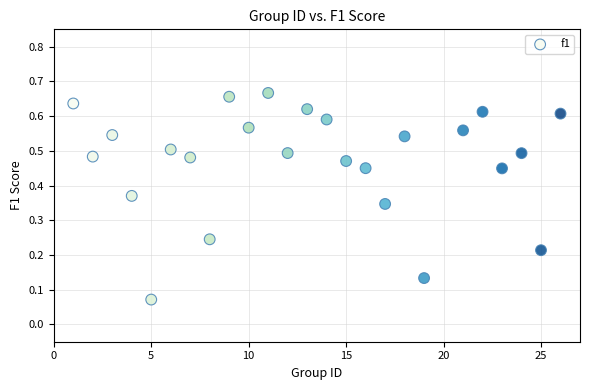

What is the range of X values (max minus min)?

25.0